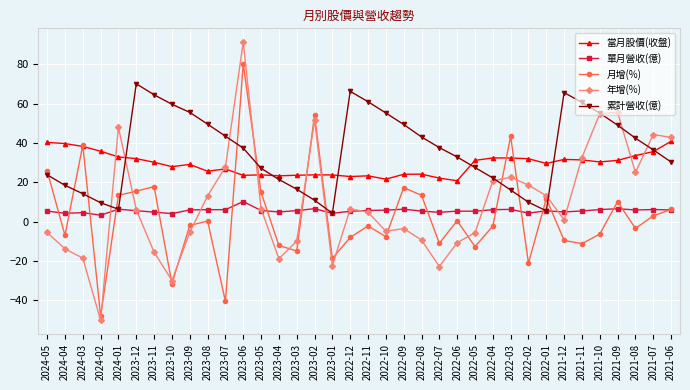

What is the difference between the maximum and second lowest values in the 累計營收(億) series?

64.6